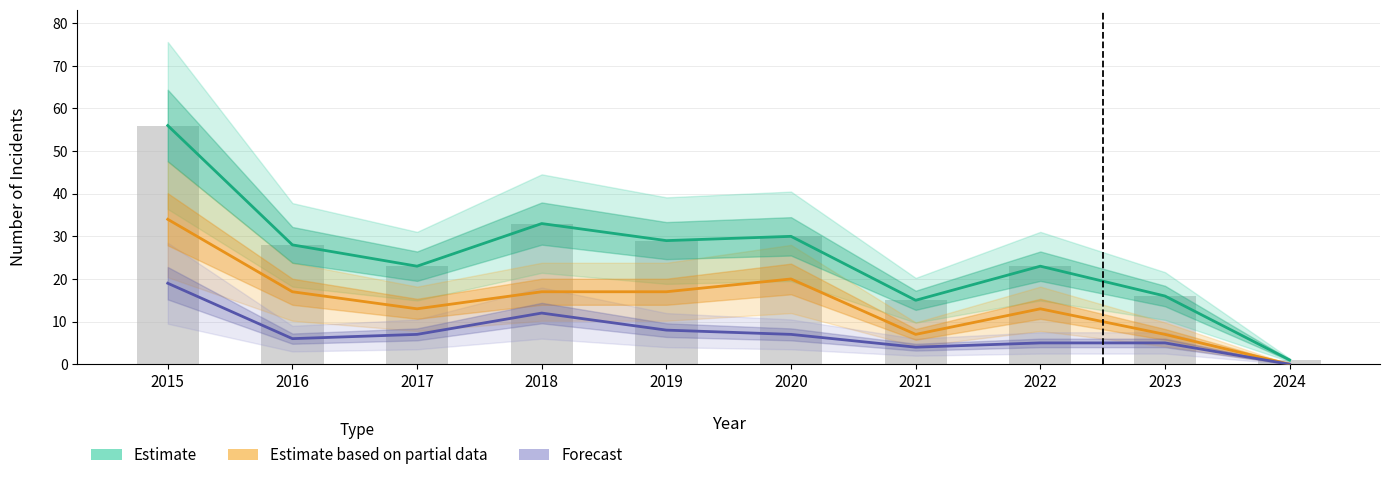

What is the value of the Forecast bar at the 4th from the left?

12